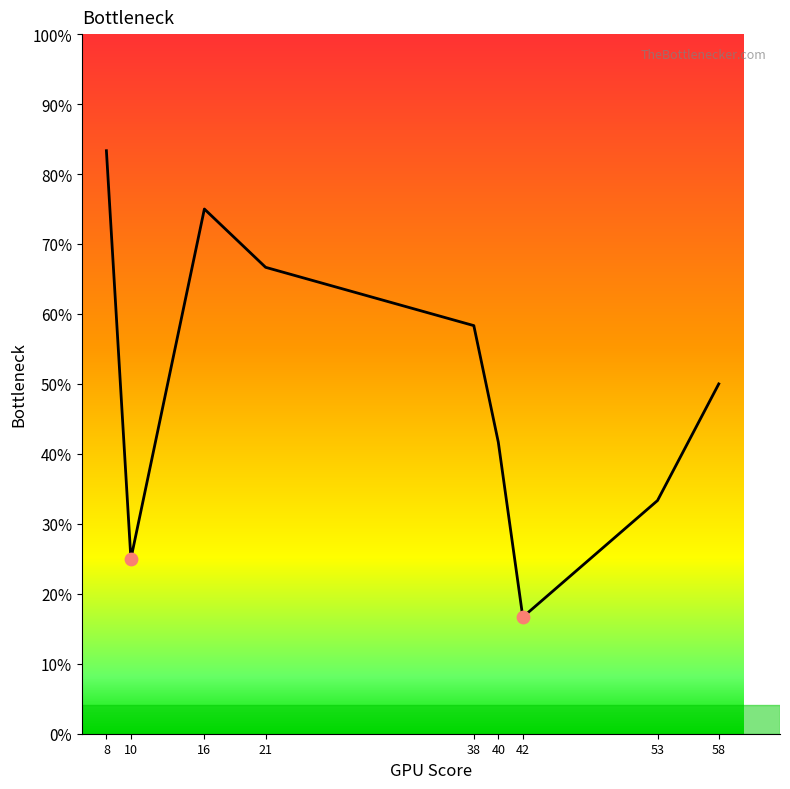

Between 38 and 58, which is larger?

38